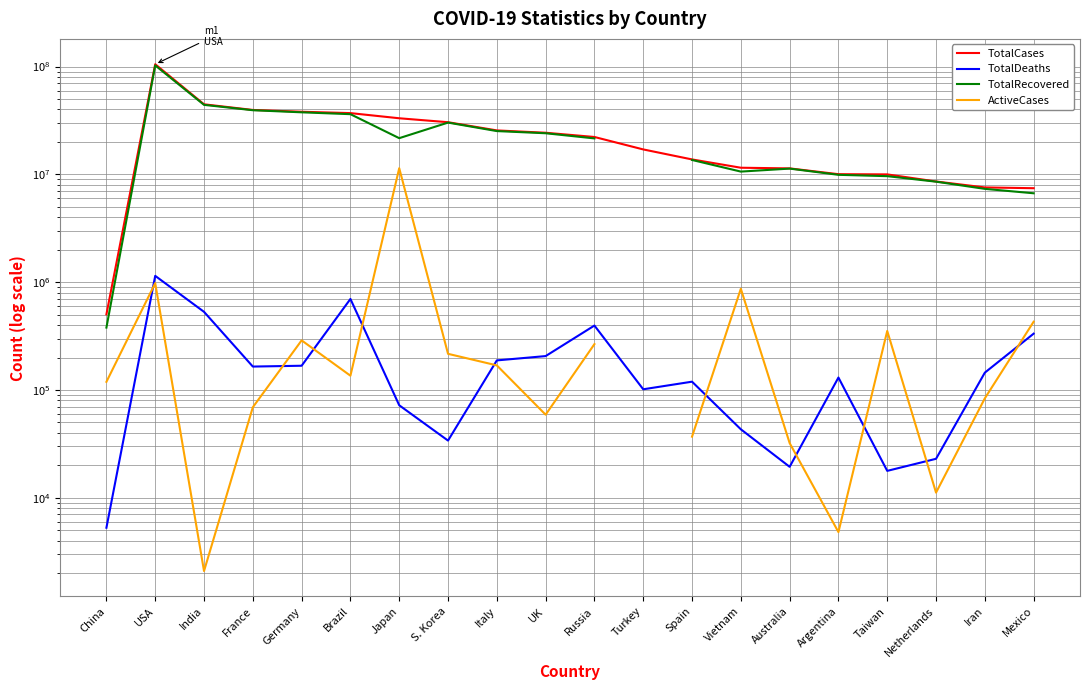

What position from the right is China?

20